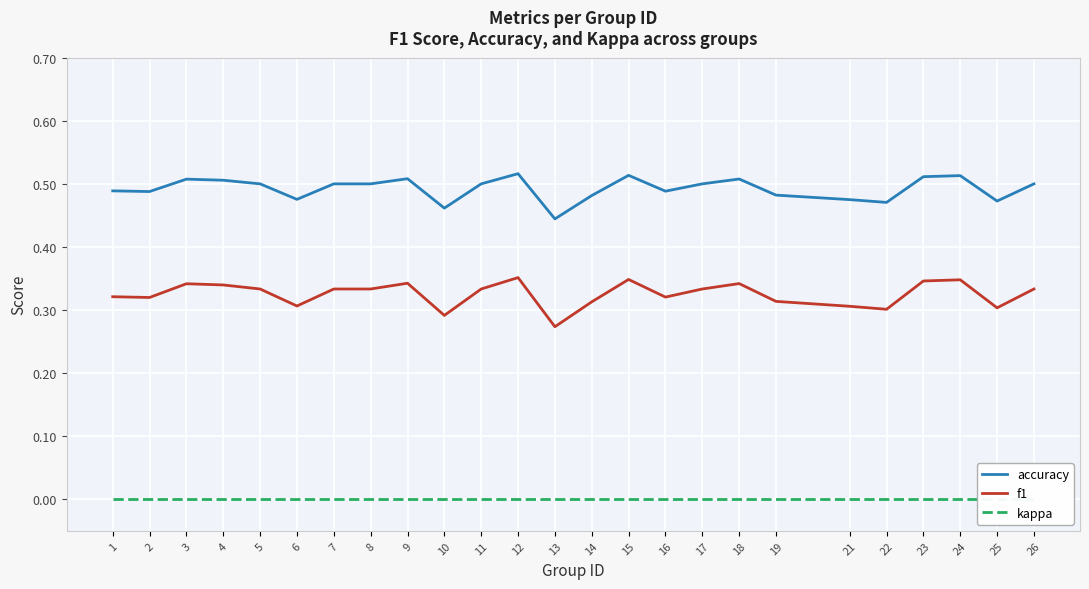

Count the number of data series in this chart.

3